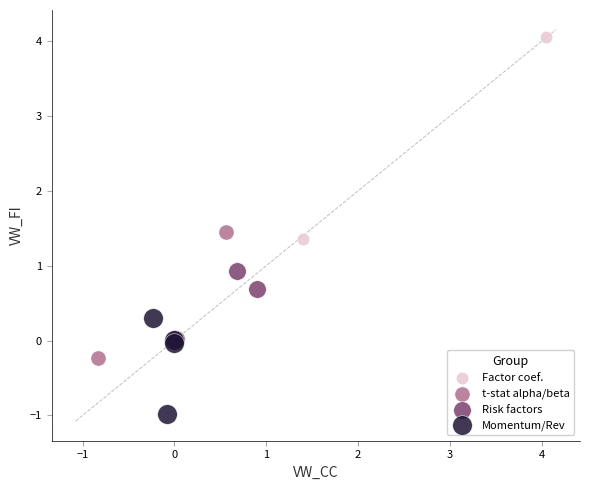

What are all the series names shown in the legend?

Factor coef., t-stat alpha/beta, Risk factors, Momentum/Rev